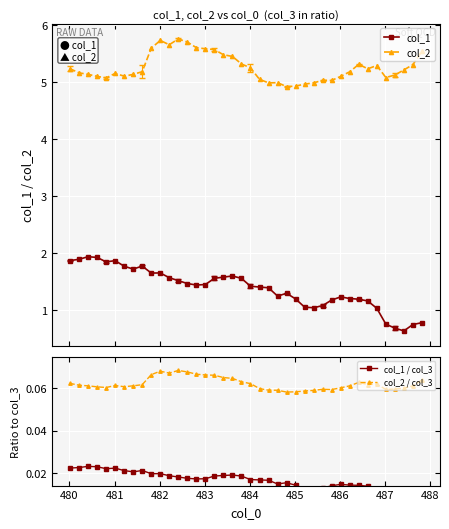

True or false: col_1 and col_2 intersect in this chart.

False